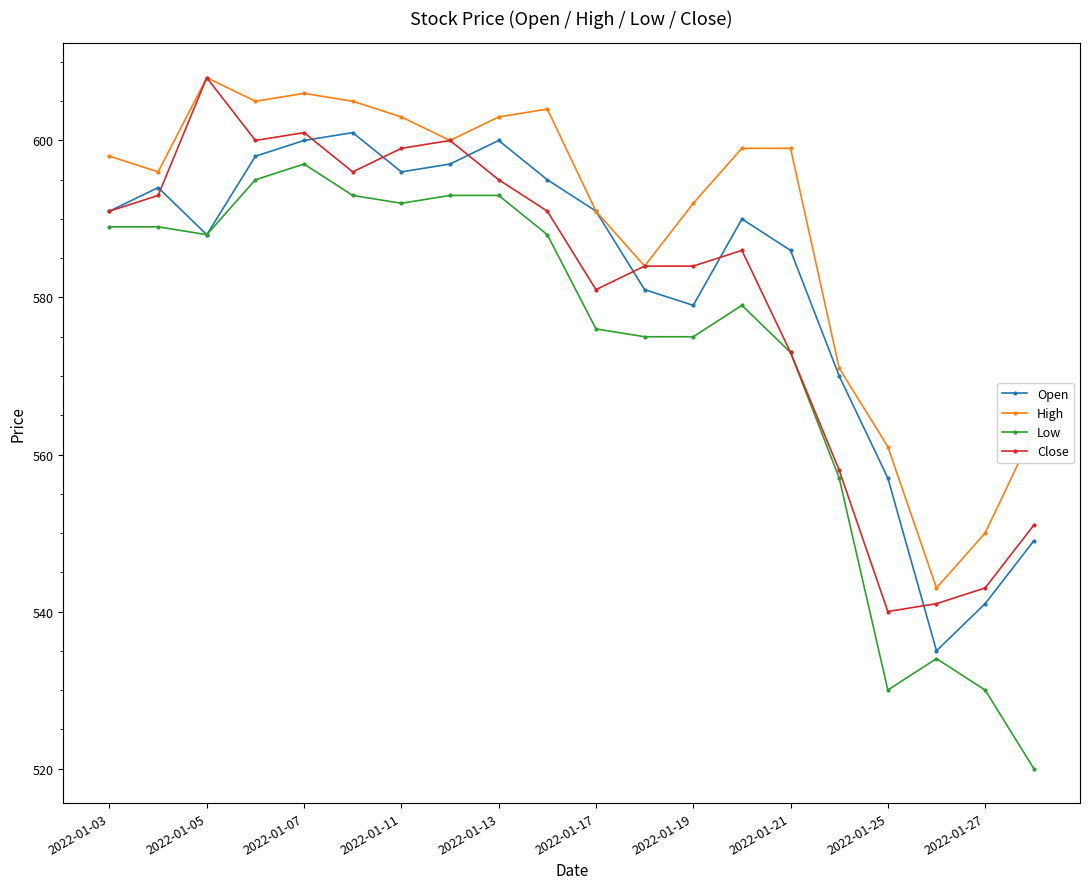

What is the difference between the second highest and minimum values in the Low series?

75